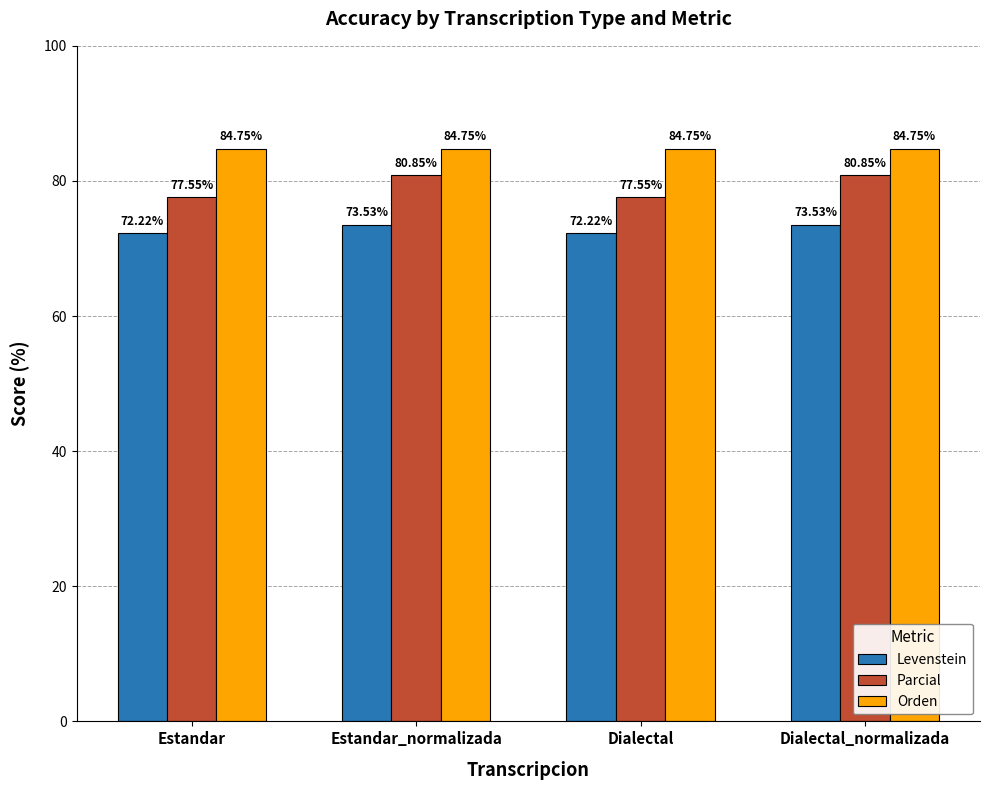

List the series in order of their peak value, lowest first.

Levenstein, Parcial, Orden